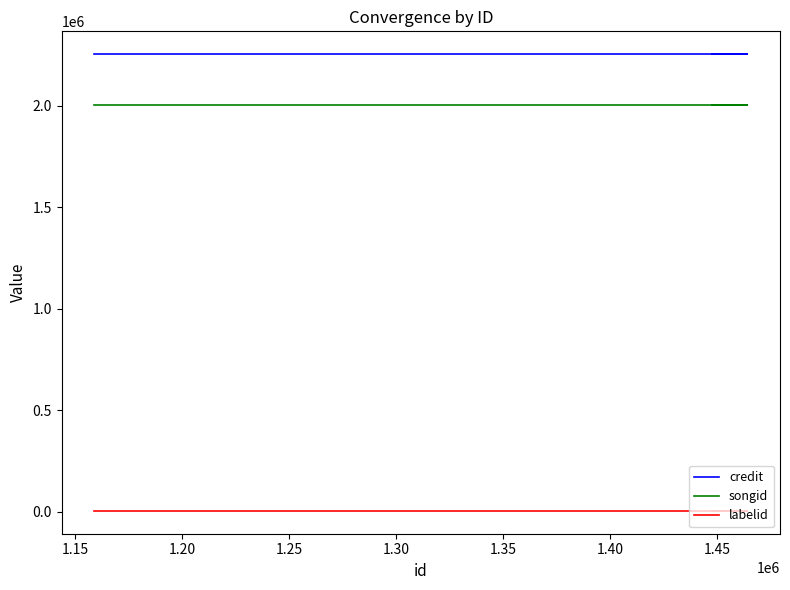

How many lines are shown in the chart?

3